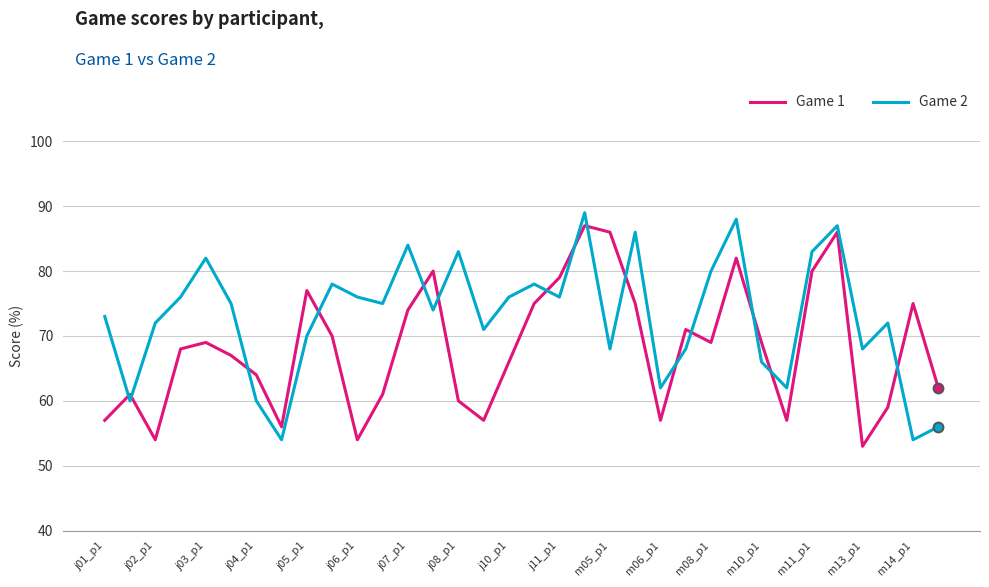

What is the average value of the Game 1 series?

68